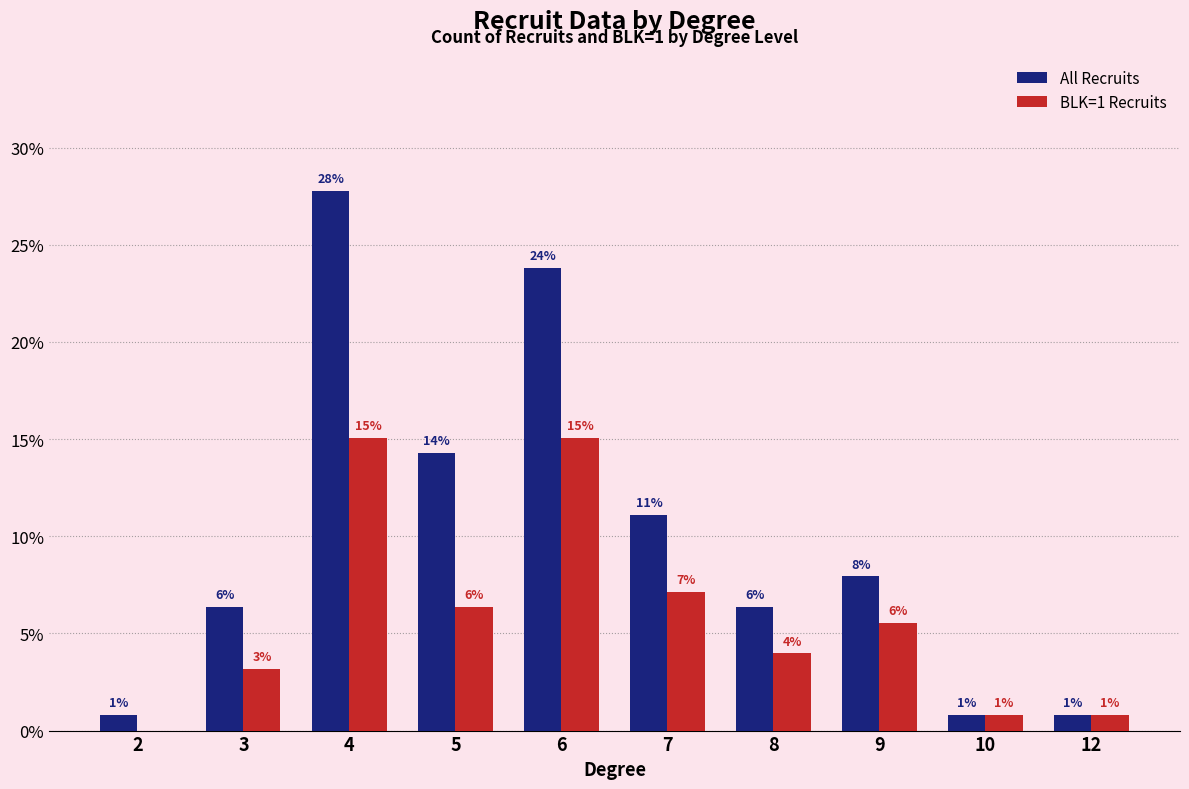

Is it true that All Recruits equals 0.1 at 5?

False